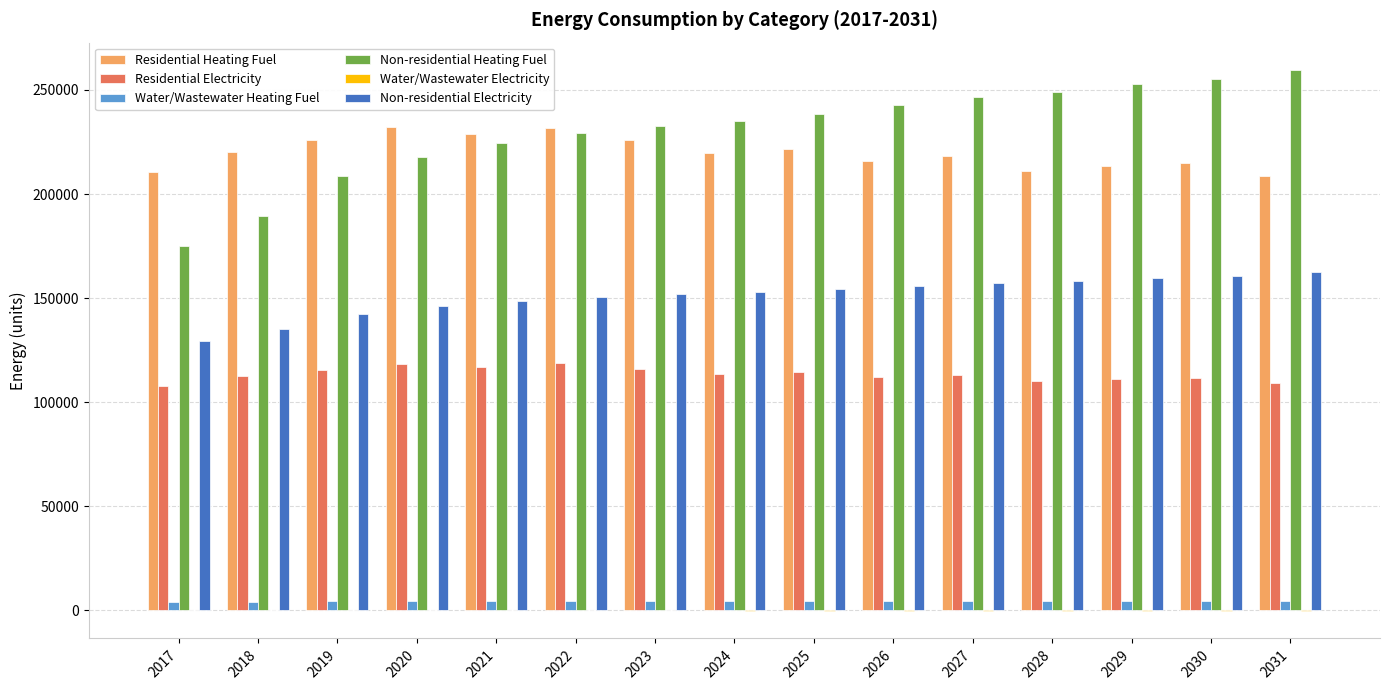

The value of Non-residential Heating Fuel at 2030 is 255314.0. True or false?

True